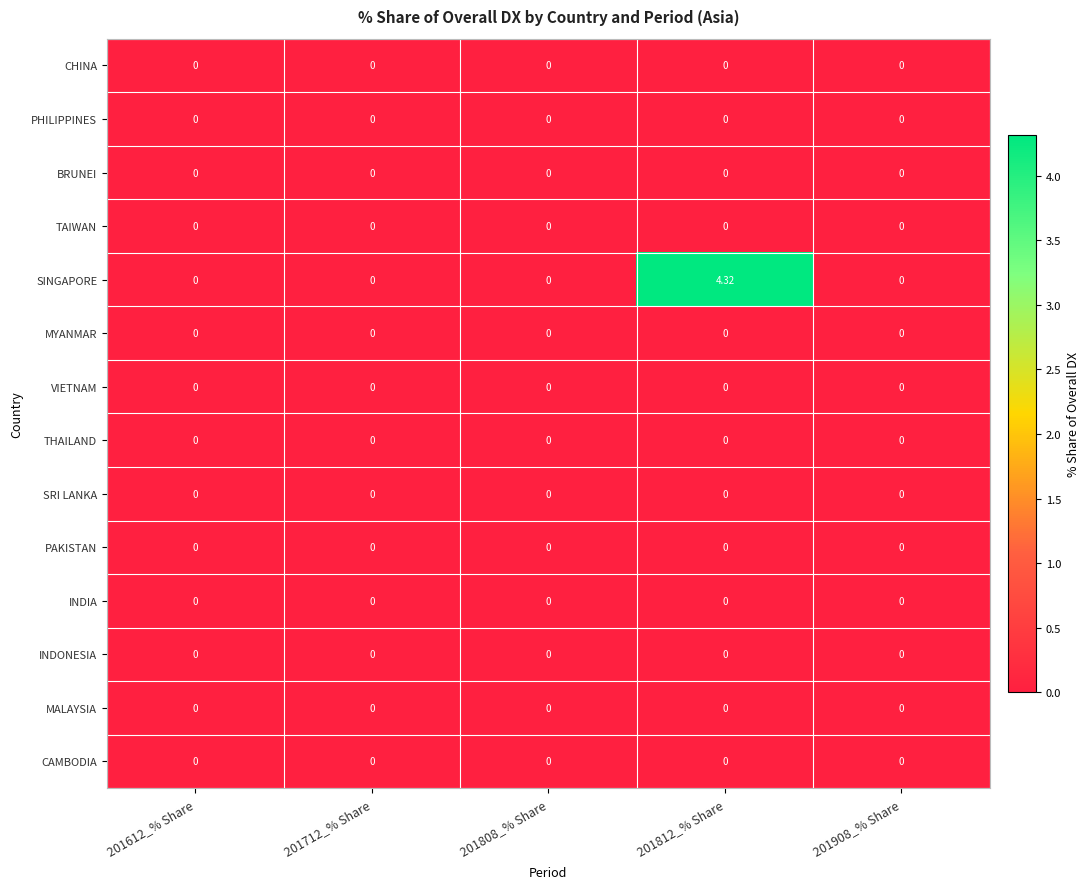

At how many categories does at least one series exceed 1?

1